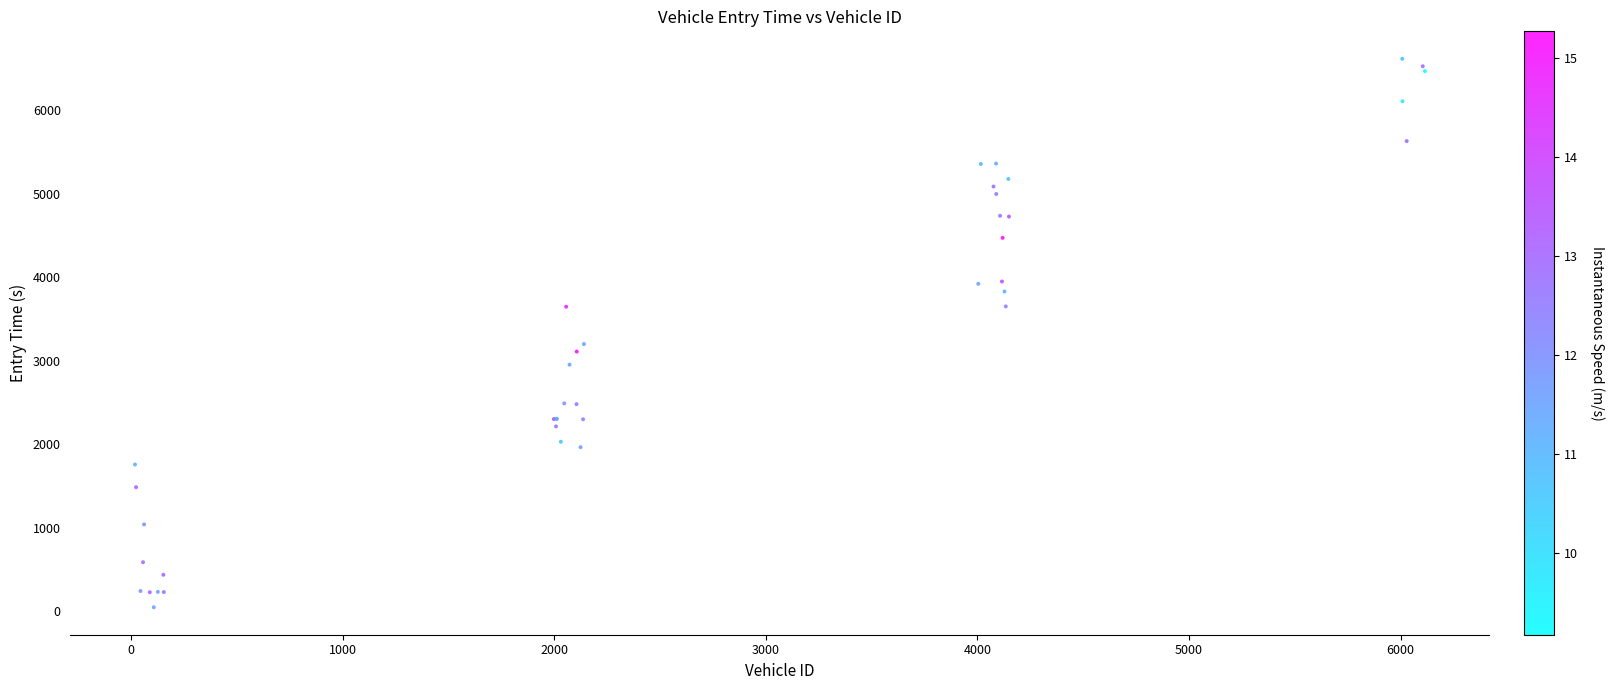

What Y value in the scatter plot is closest to 3332?

3200.6